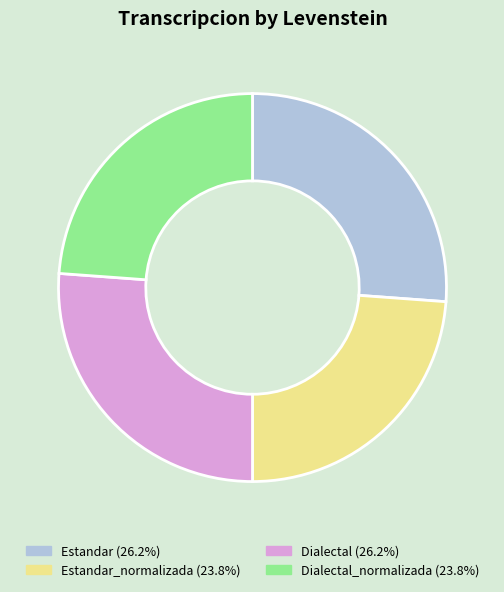

Is there a majority slice in this chart?

No